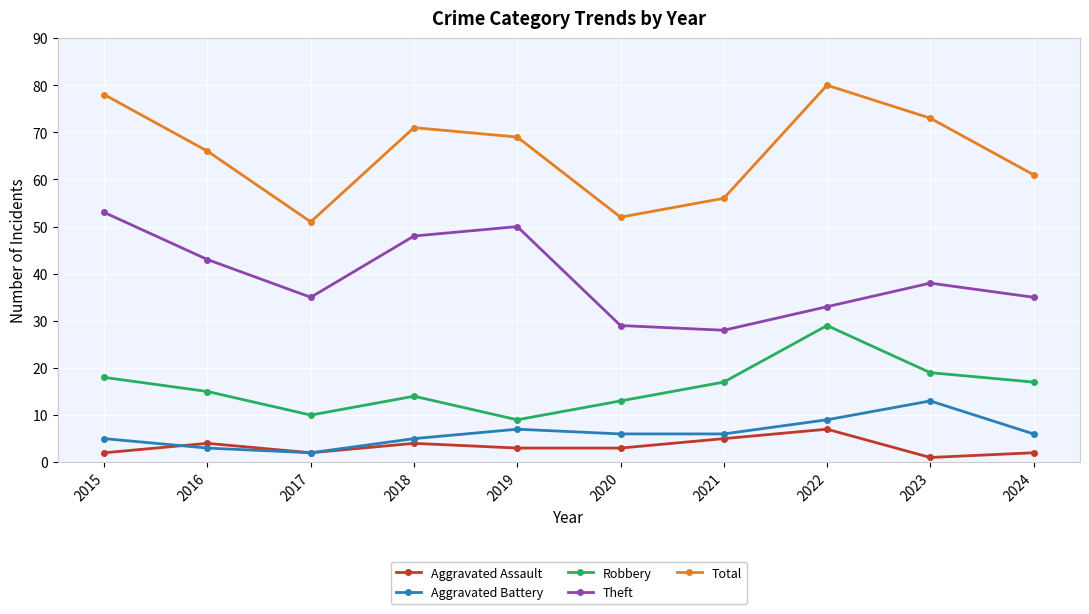

Which category has the highest value across all series?

2022